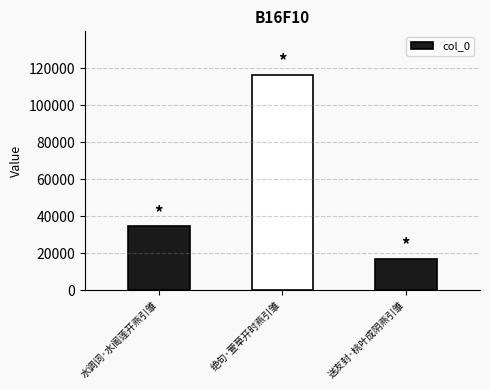

Rank the categories by value from highest to lowest.

绝句·萱草开时燕引雏, 水调词·水阁莲开燕引雏, 送友封·桃叶成阴燕引雏